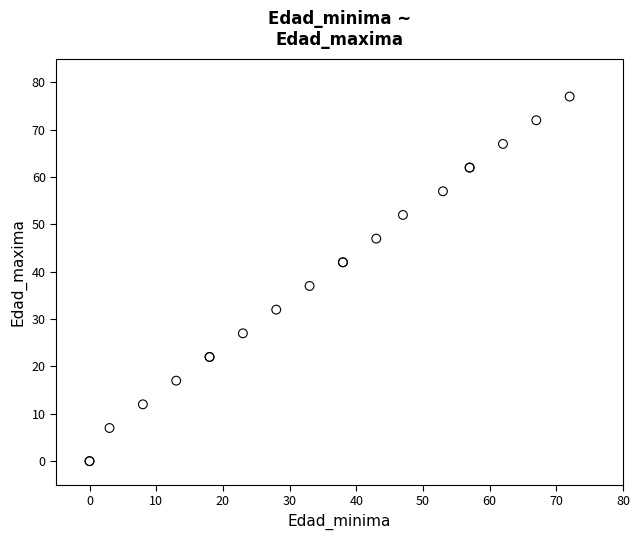

What Y value in the scatter plot is closest to 38?

37